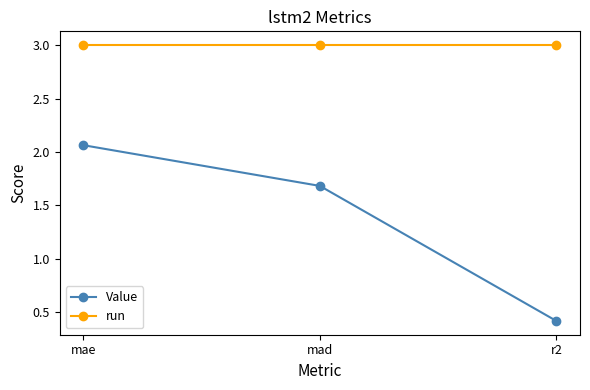

What is the difference between the highest and lowest values at mad?

1.3